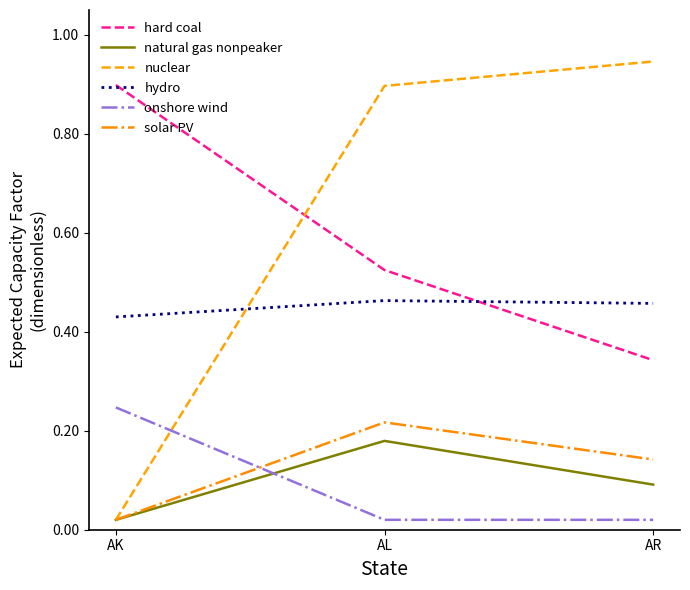

Which series changed the most between AL and AR?

hard coal